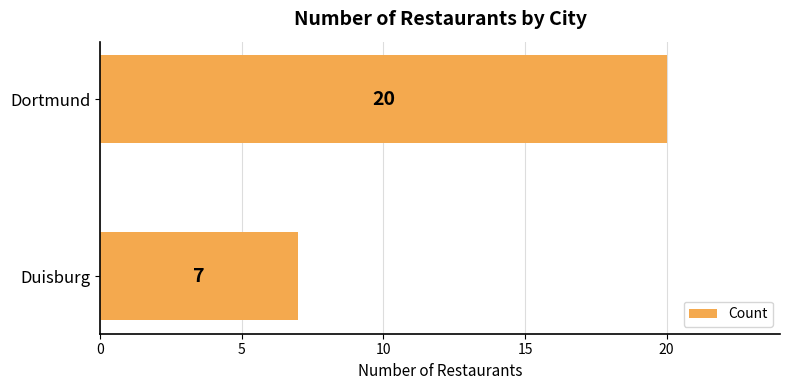

How many bars are there in total?

2